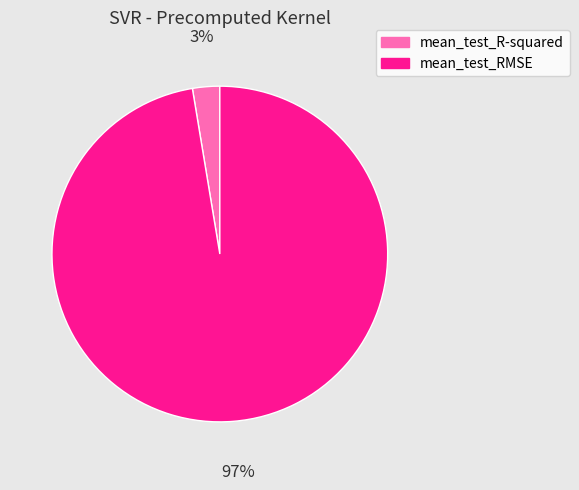

Combined, do mean_test_RMSE and mean_test_R-squared account for over 50%?

Yes